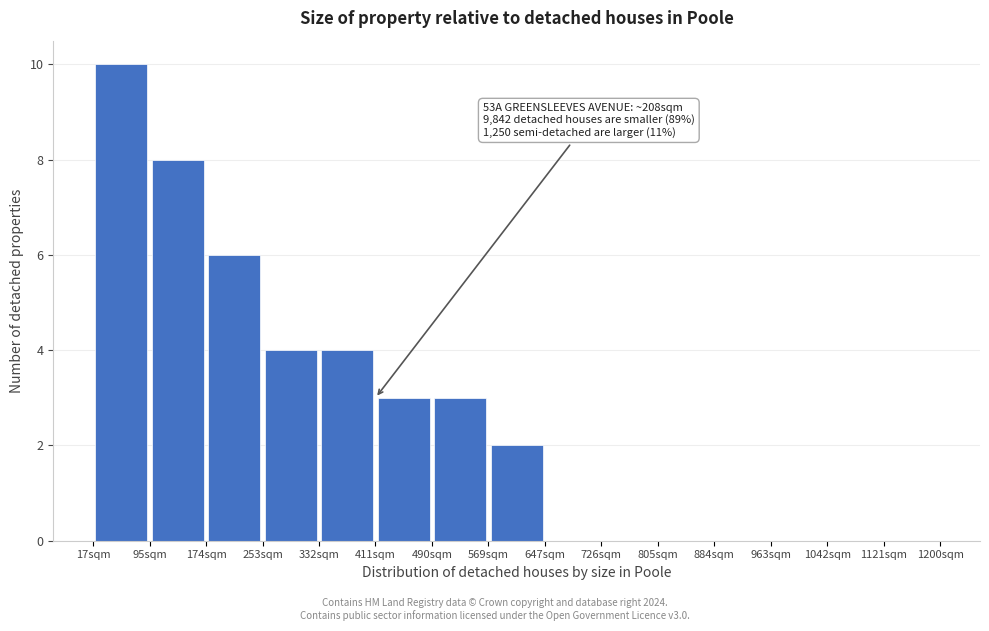

Over which range of the x-axis is the bar tallest?

20 to 100